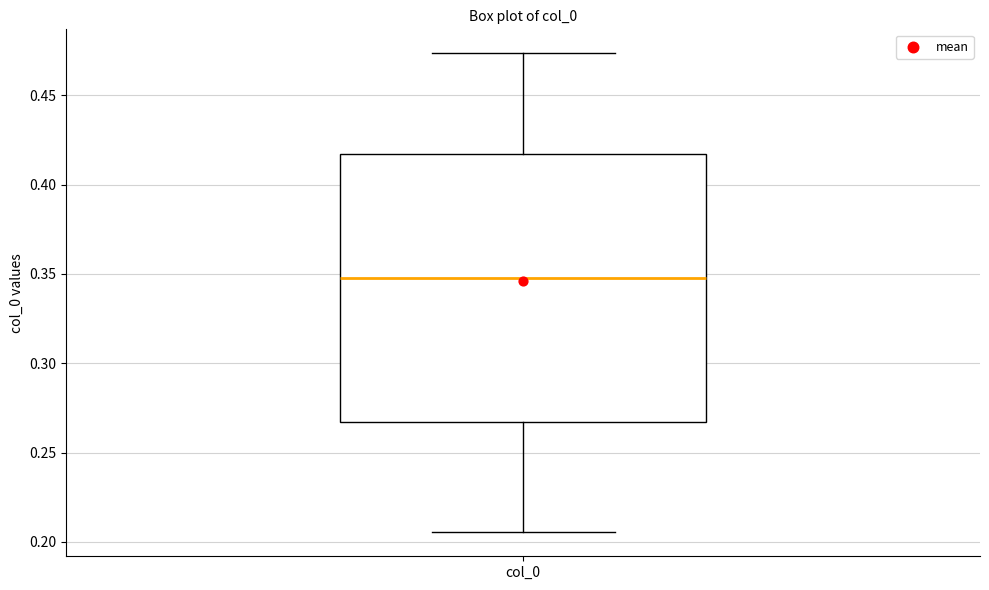

Read this box plot against the y-axis: the position of the median line, the range covered by the box, and the ends of both whiskers. The values are not printed on the chart, so give them approximately, as read against the axis.

median 0.350, box 0.265 to 0.415, whiskers 0.205 to 0.475